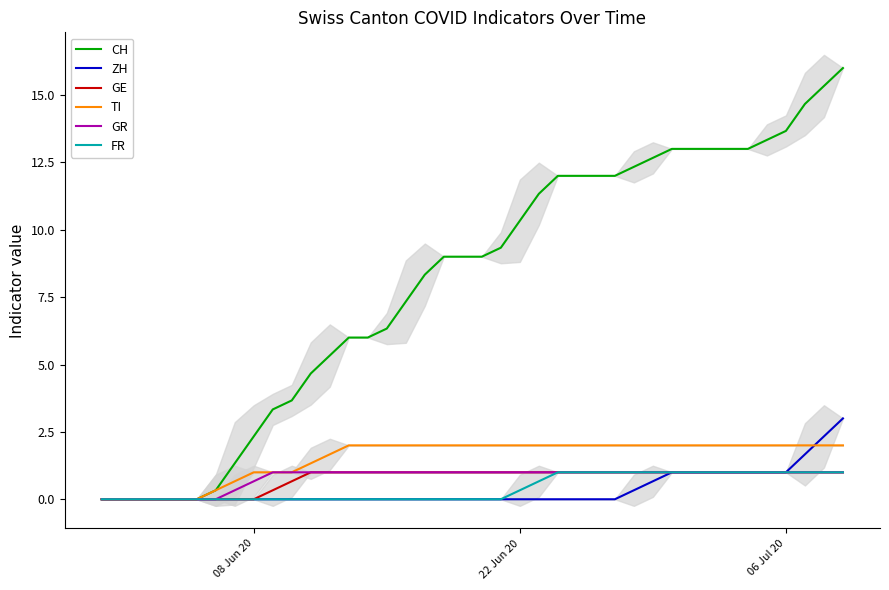

Count the number of categories in the chart.

40